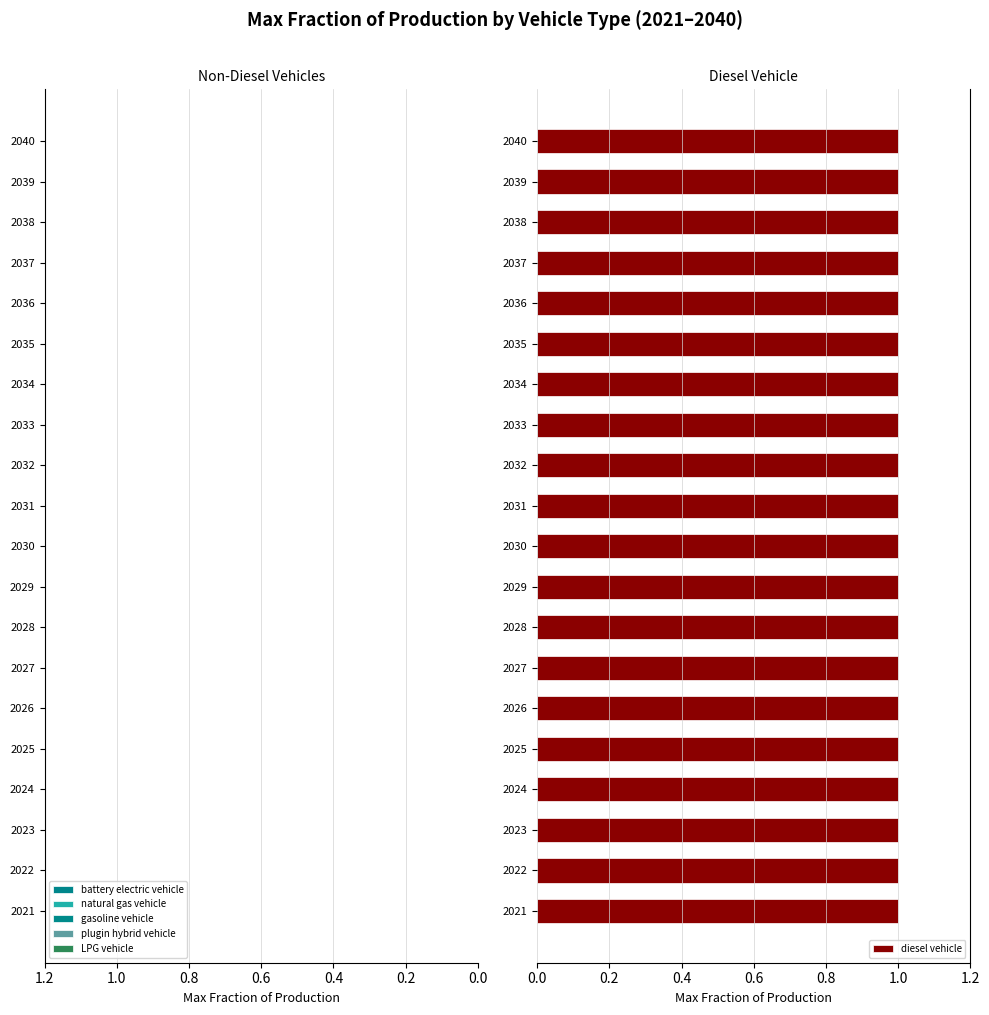

Reading left to right, extract all data points from this chart.

battery electric vehicle: 2021=0	2022=0	2023=0	2024=0	2025=0	2026=0	2027=0	2028=0	2029=0	2030=0	2031=0	2032=0	2033=0	2034=0	2035=0	2036=0	2037=0	2038=0	2039=0	2040=0
natural gas vehicle: 2021=0	2022=0	2023=0	2024=0	2025=0	2026=0	2027=0	2028=0	2029=0	2030=0	2031=0	2032=0	2033=0	2034=0	2035=0	2036=0	2037=0	2038=0	2039=0	2040=0
gasoline vehicle: 2021=0	2022=0	2023=0	2024=0	2025=0	2026=0	2027=0	2028=0	2029=0	2030=0	2031=0	2032=0	2033=0	2034=0	2035=0	2036=0	2037=0	2038=0	2039=0	2040=0
diesel vehicle: 2021=1	2022=1	2023=1	2024=1	2025=1	2026=1	2027=1	2028=1	2029=1	2030=1	2031=1	2032=1	2033=1	2034=1	2035=1	2036=1	2037=1	2038=1	2039=1	2040=1
plugin hybrid vehicle: 2021=0	2022=0	2023=0	2024=0	2025=0	2026=0	2027=0	2028=0	2029=0	2030=0	2031=0	2032=0	2033=0	2034=0	2035=0	2036=0	2037=0	2038=0	2039=0	2040=0
LPG vehicle: 2021=0	2022=0	2023=0	2024=0	2025=0	2026=0	2027=0	2028=0	2029=0	2030=0	2031=0	2032=0	2033=0	2034=0	2035=0	2036=0	2037=0	2038=0	2039=0	2040=0